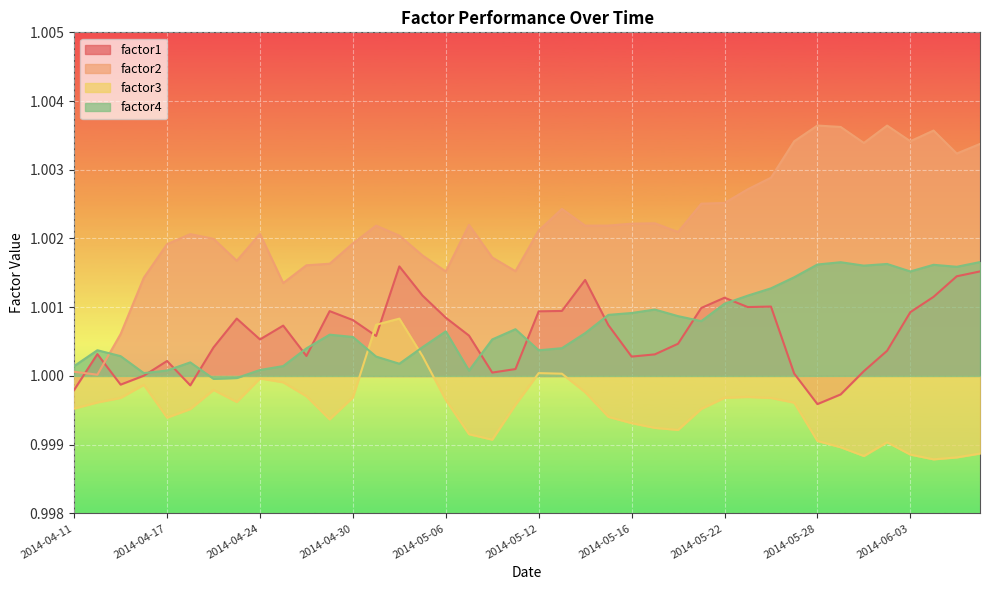

Rank the series at 2014-04-24 from lowest to highest value.

factor3, factor4, factor1, factor2